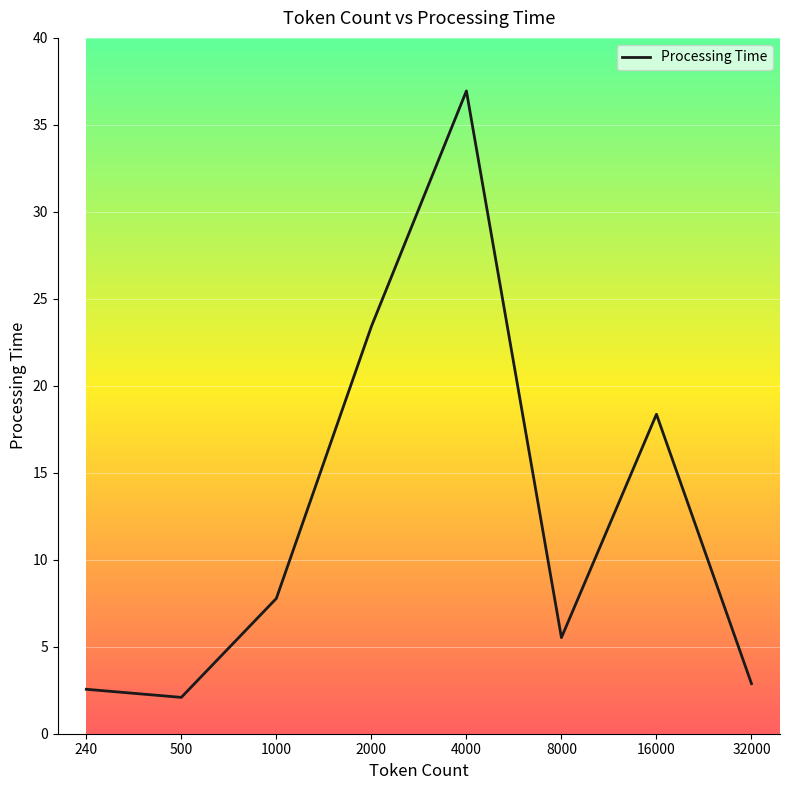

What is the smallest value displayed?

2.1